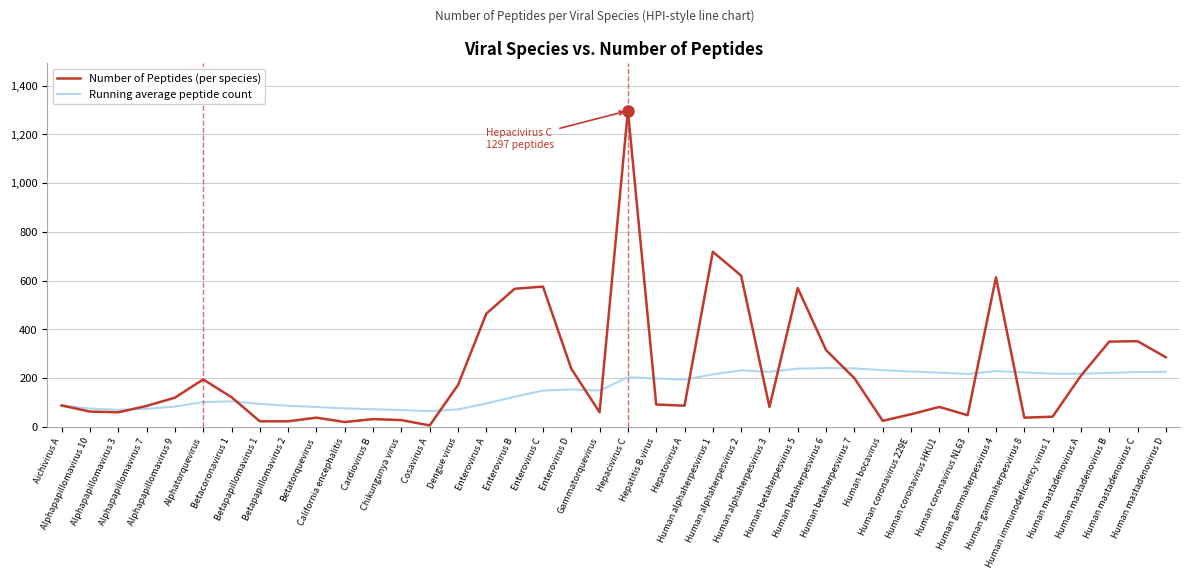

Which series has the largest range (max minus min)?

Number of Peptides (per species)